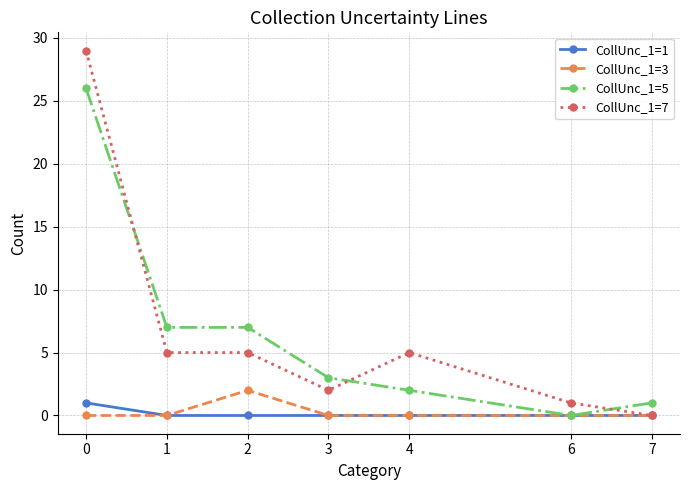

Is the value of CollUnc_1=5 at 1 greater than the value of CollUnc_1=1 at 1?

Yes